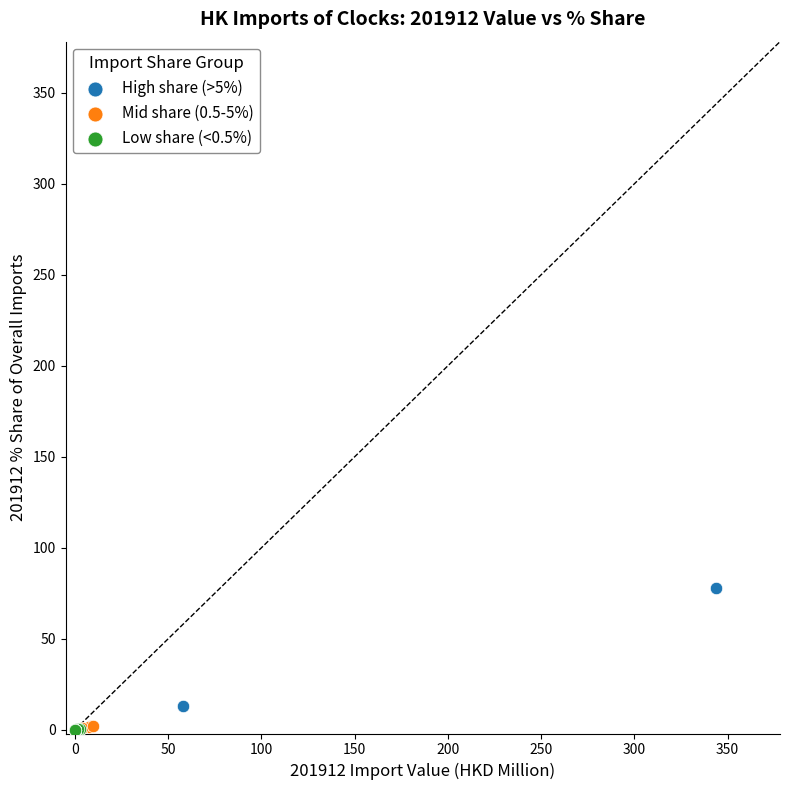

What are all the series names shown in the legend?

High share (>5%), Mid share (0.5-5%), Low share (<0.5%)